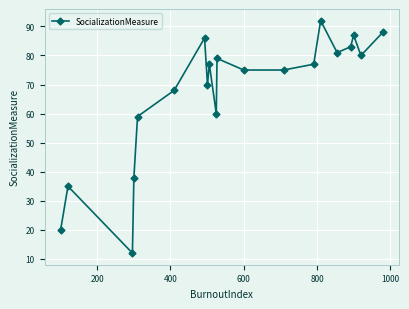

What is the sum of all values?

1342